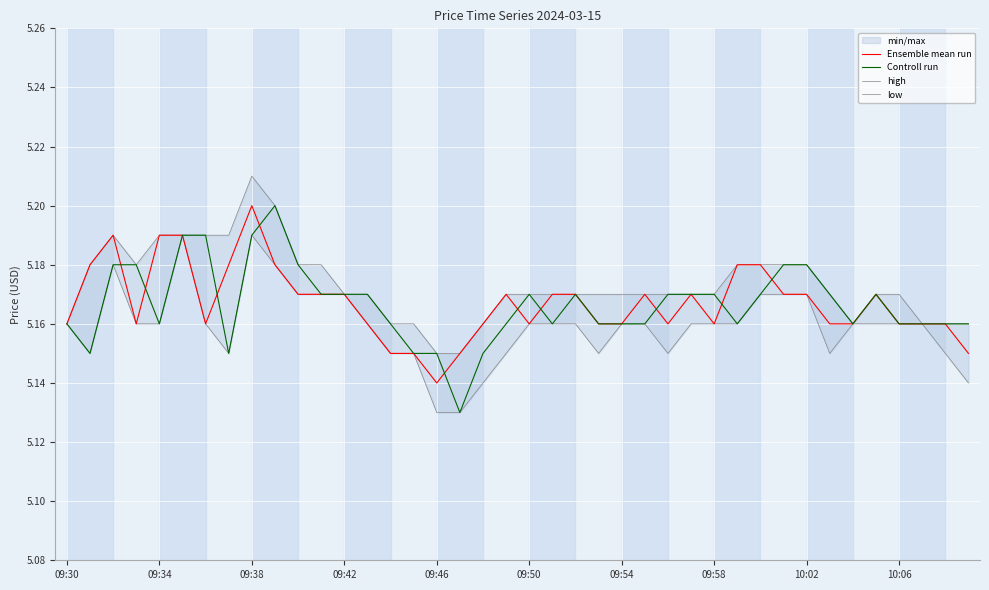

What is the maximum value shown in the chart?

5.2